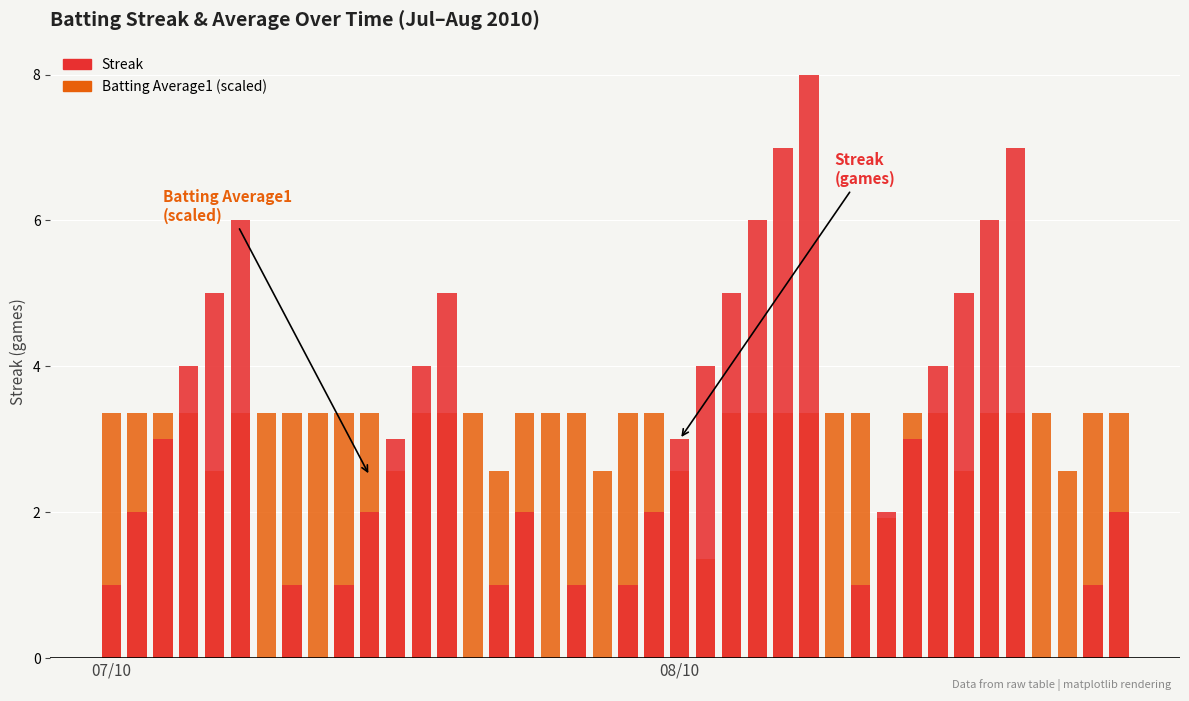

How many groups of bars are there?

40